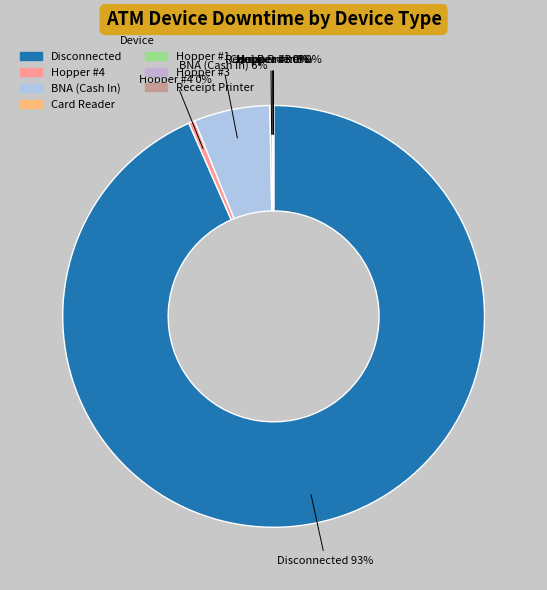

To the nearest percent, what is the combined percentage of Hopper #4 and BNA (Cash In)?

6%